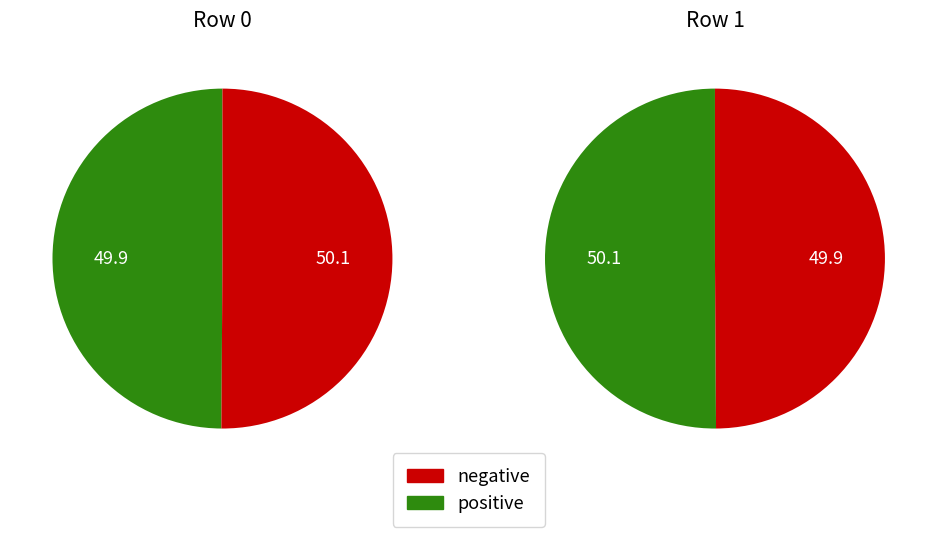

Is Row 0 the majority of the pie?

No